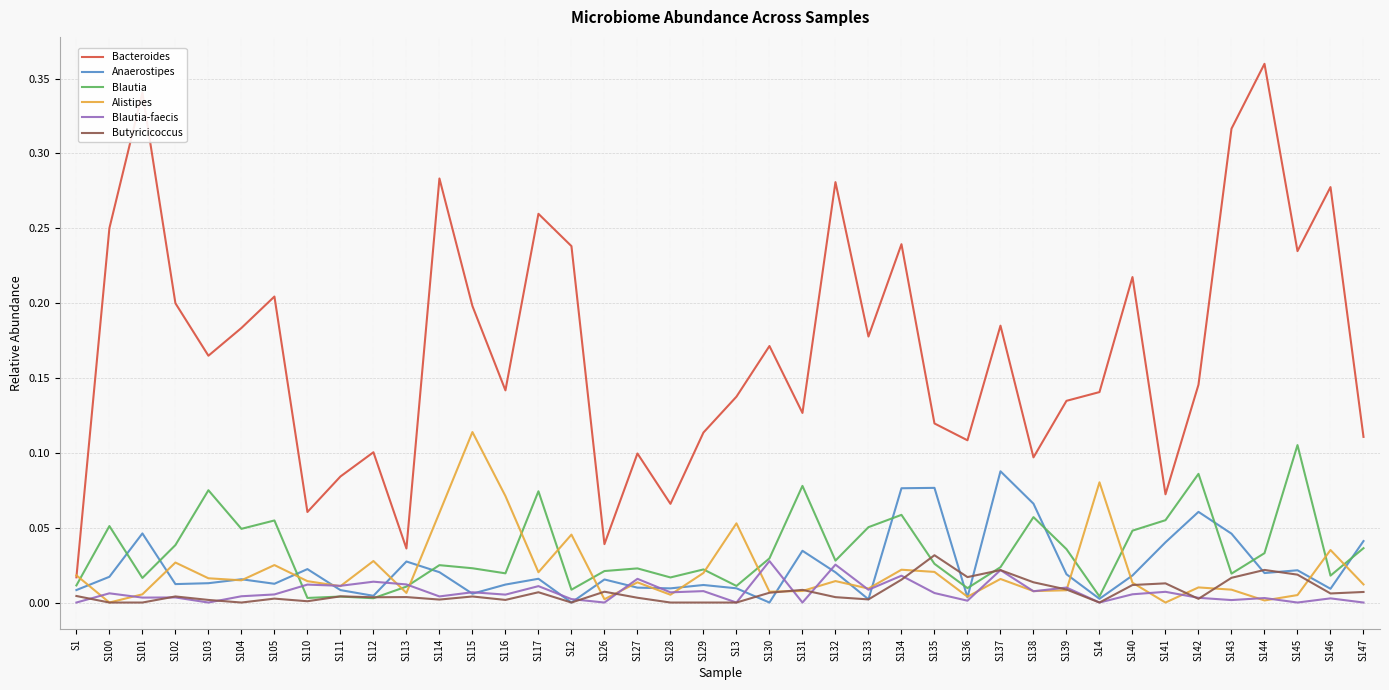

Which series has the largest total across all categories?

Bacteroides